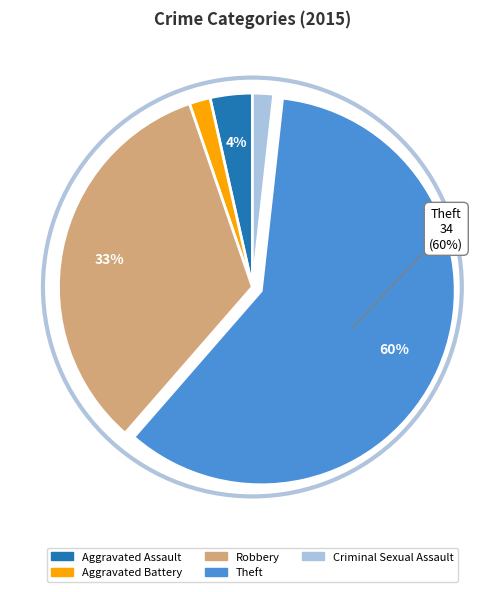

Is there any slice that represents more than half of the pie?

Yes